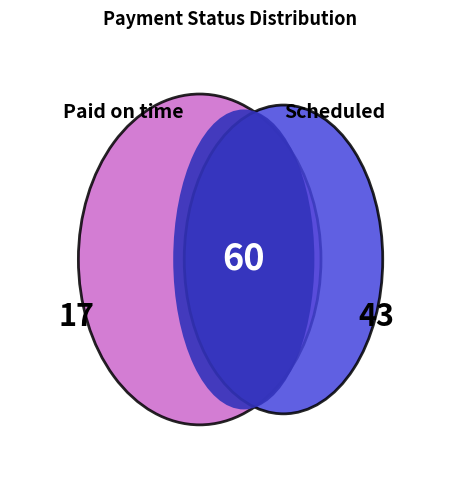

Which category has the smallest portion of the pie?

Paid on time